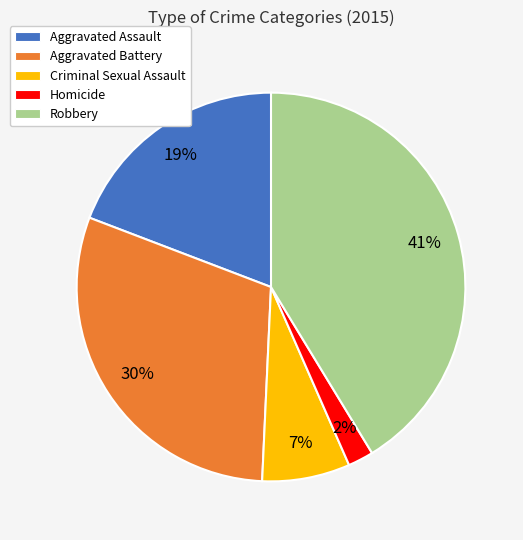

Which category has the biggest portion of the pie?

Robbery